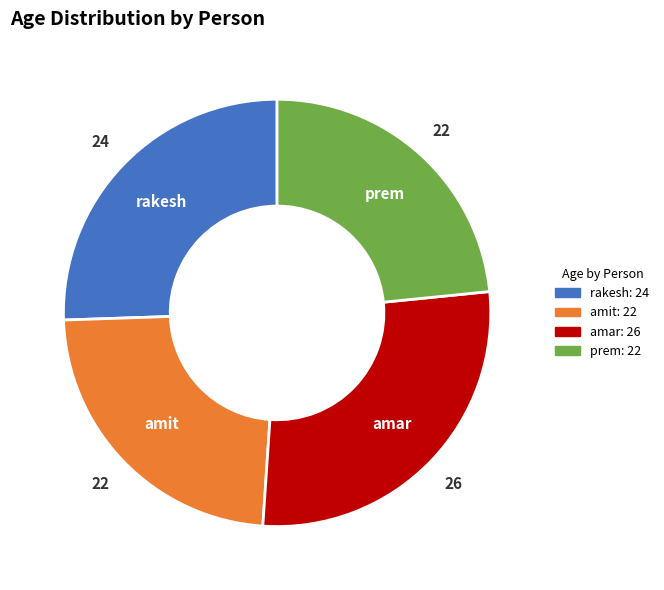

Approximately how many times larger is the value at amar compared to rakesh?

1.1